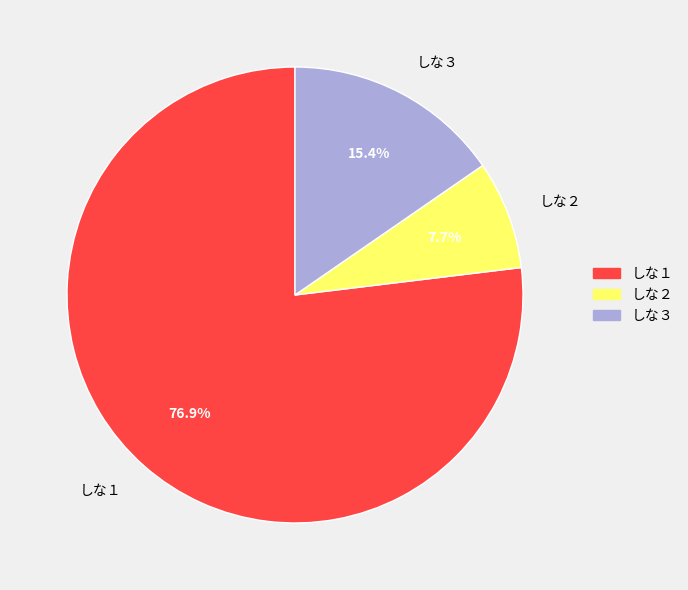

How many slices are in this pie chart?

3